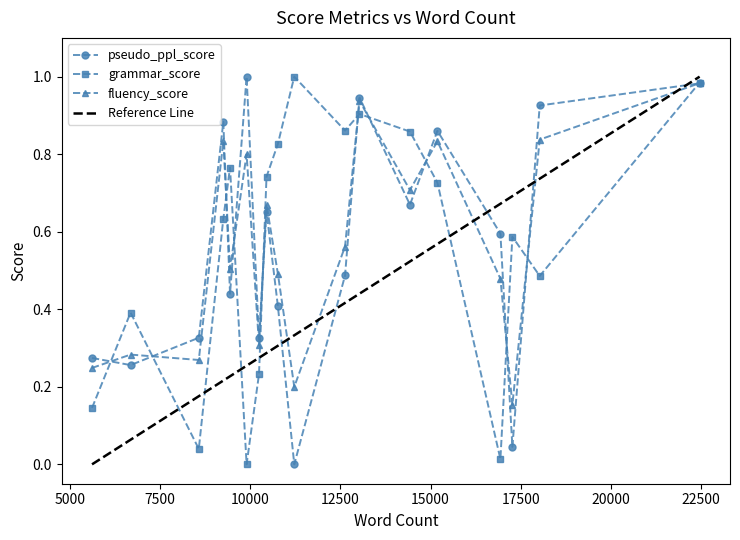

Reading right to left, list all the values displayed in this chart.

pseudo_ppl_score: 1.0	0.9	0.0	0.6	0.9	0.7	0.9	0.5	0.0	0.4	0.7	0.3	1.0	0.4	0.9	0.3	0.3	0.3
grammar_score: 1.0	0.5	0.6	0.0	0.7	0.9	0.9	0.9	1.0	0.8	0.7	0.2	0.0	0.8	0.6	0.0	0.4	0.1
fluency_score: 1.0	0.8	0.2	0.5	0.8	0.7	0.9	0.6	0.2	0.5	0.7	0.3	0.8	0.5	0.8	0.3	0.3	0.2
Reference Line: 1.0	0.7	0.7	0.7	0.6	0.5	0.4	0.4	0.3	0.3	0.3	0.3	0.3	0.2	0.2	0.2	0.1	0.0